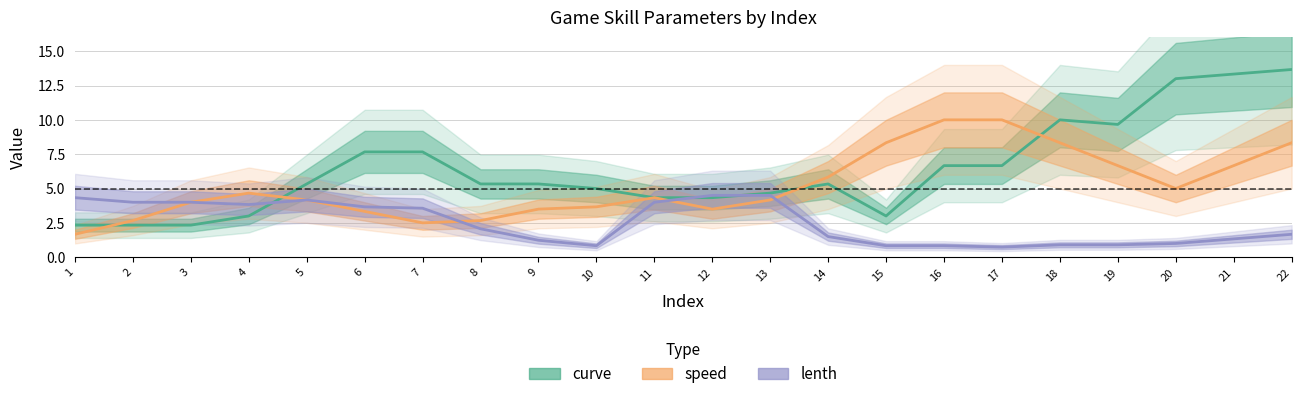

Count the number of data series in this chart.

3